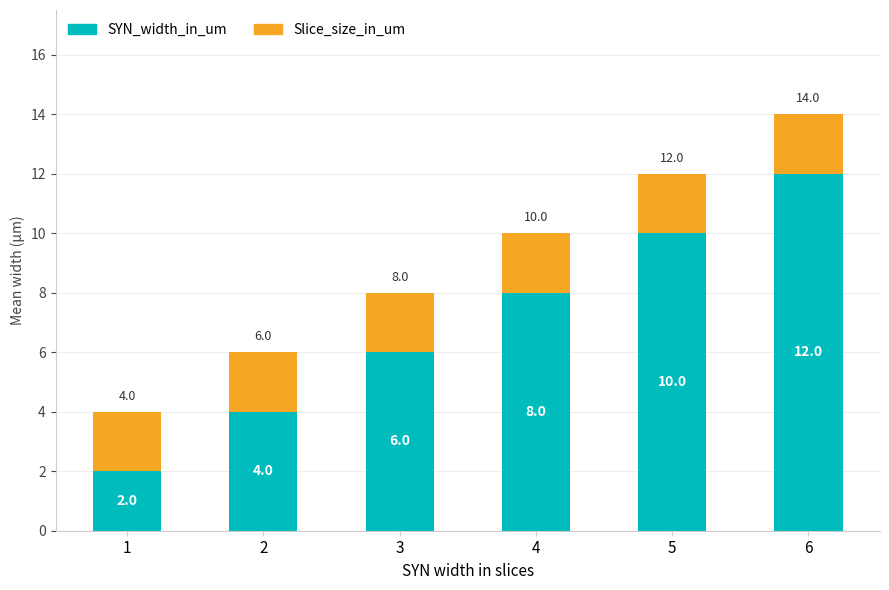

List the labels in order of SYN_width_in_um value, largest first.

6, 5, 4, 3, 2, 1